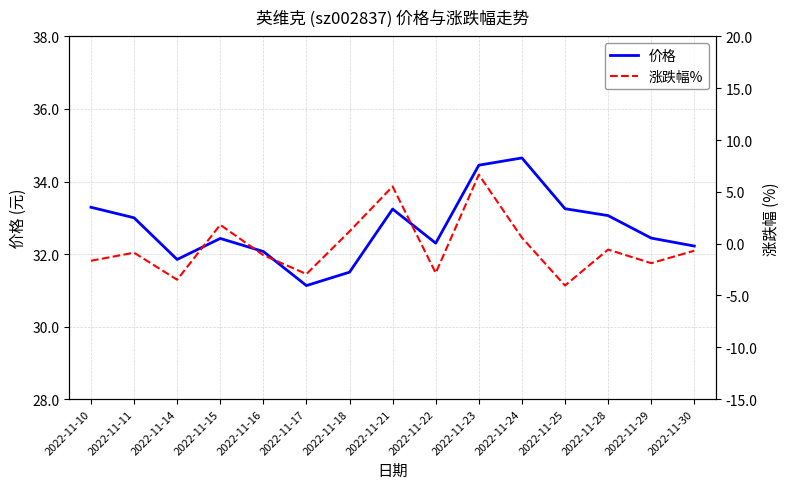

Which series has the largest range (max minus min)?

涨跌幅%